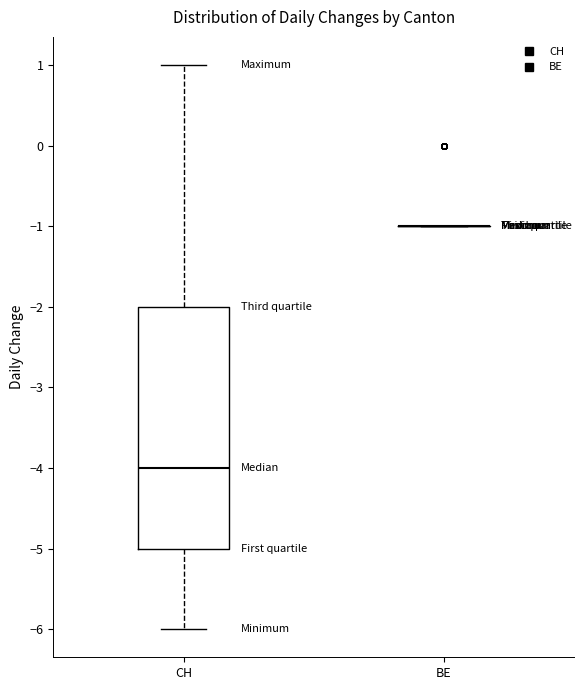

Reading left to right, transcribe this box plot: for each box, give where its median line is, the range the box spans, and where its two whiskers end, as read against the y-axis. The values are not printed on the chart, so give them approximately, as read against the axis.

CH: median -4, box -5 to -2, whiskers -6 to 1
BE: box collapsed to a line at -1, whiskers -1 to -1